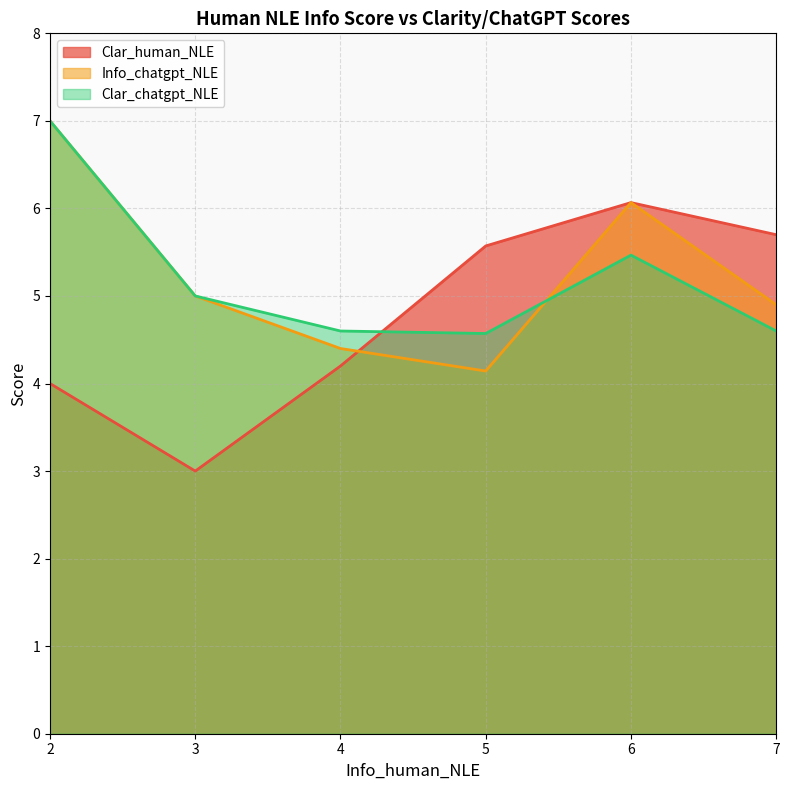

The value of Clar_human_NLE at 34 is 2. True or false?

False